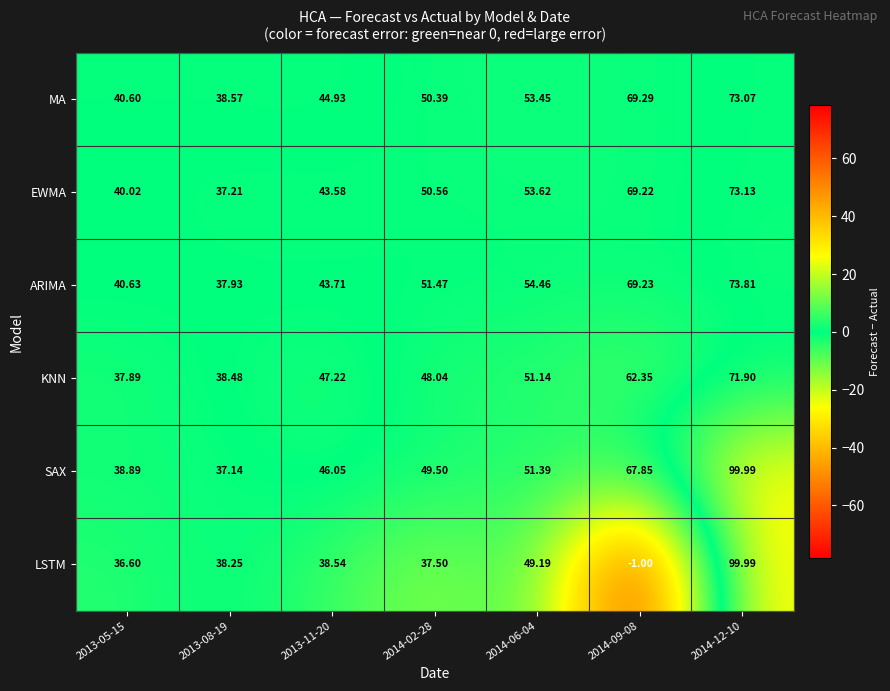

How many categories are shown in the chart?

7